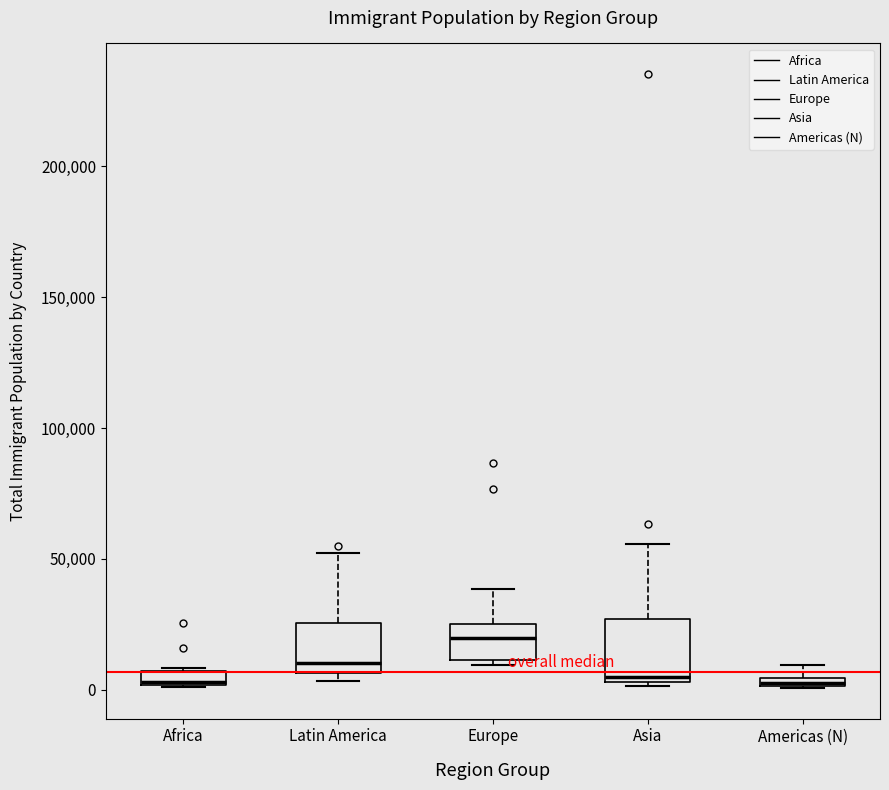

Where is the lower edge of the box for Africa on the y-axis? The values are not printed on the chart, so give them approximately, as read against the axis.

0